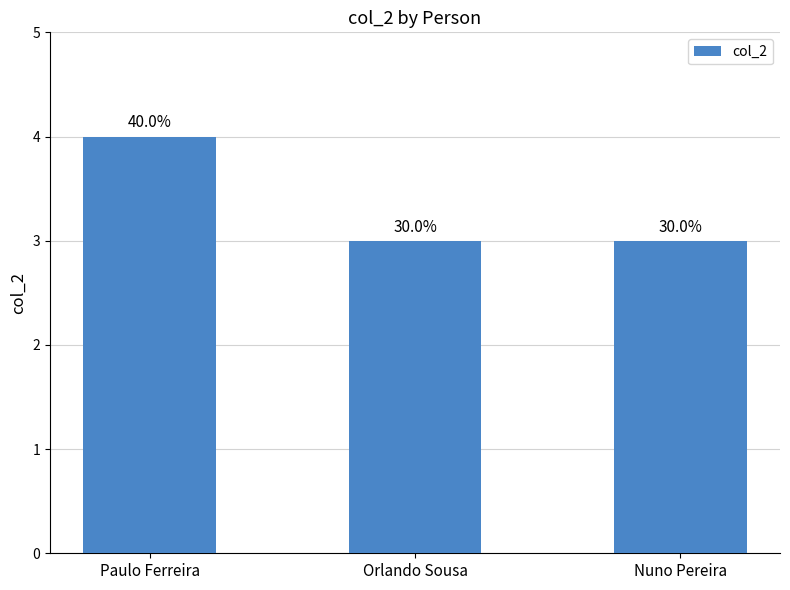

What is the value of the 3rd bar from the left?

3